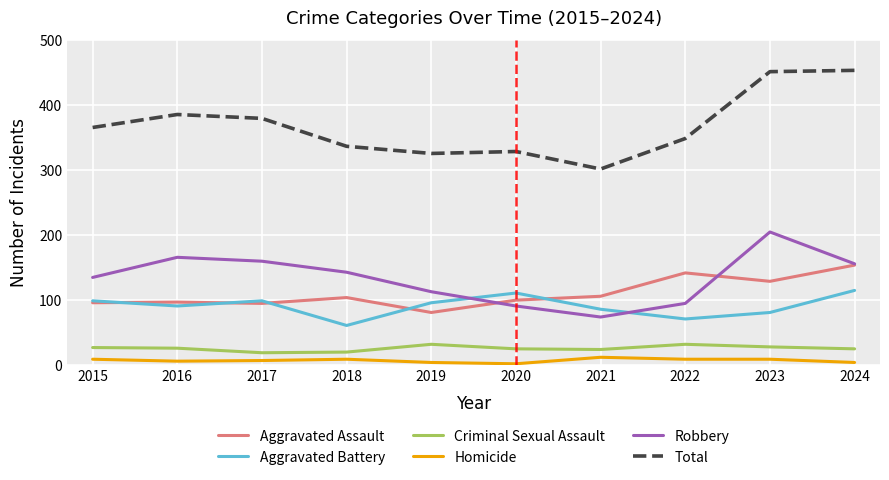

True or false: Total has more than 2 points higher than both neighbors.

False